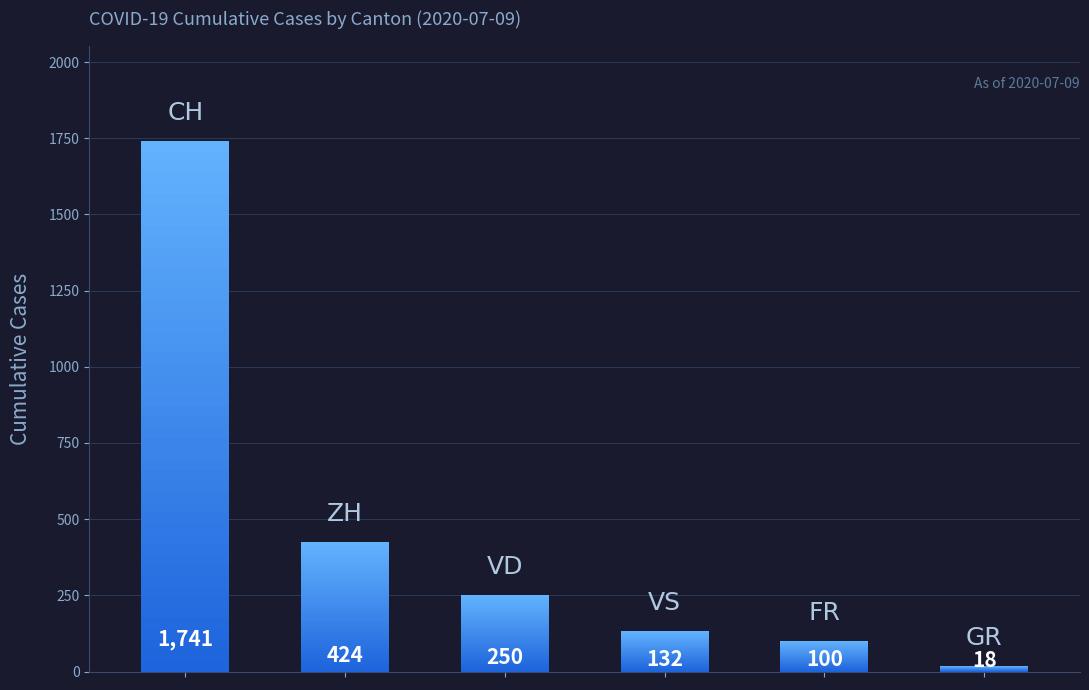

Is the value of VD at 2020-06-30 greater than the value of VS at 2020-07-08?

Yes